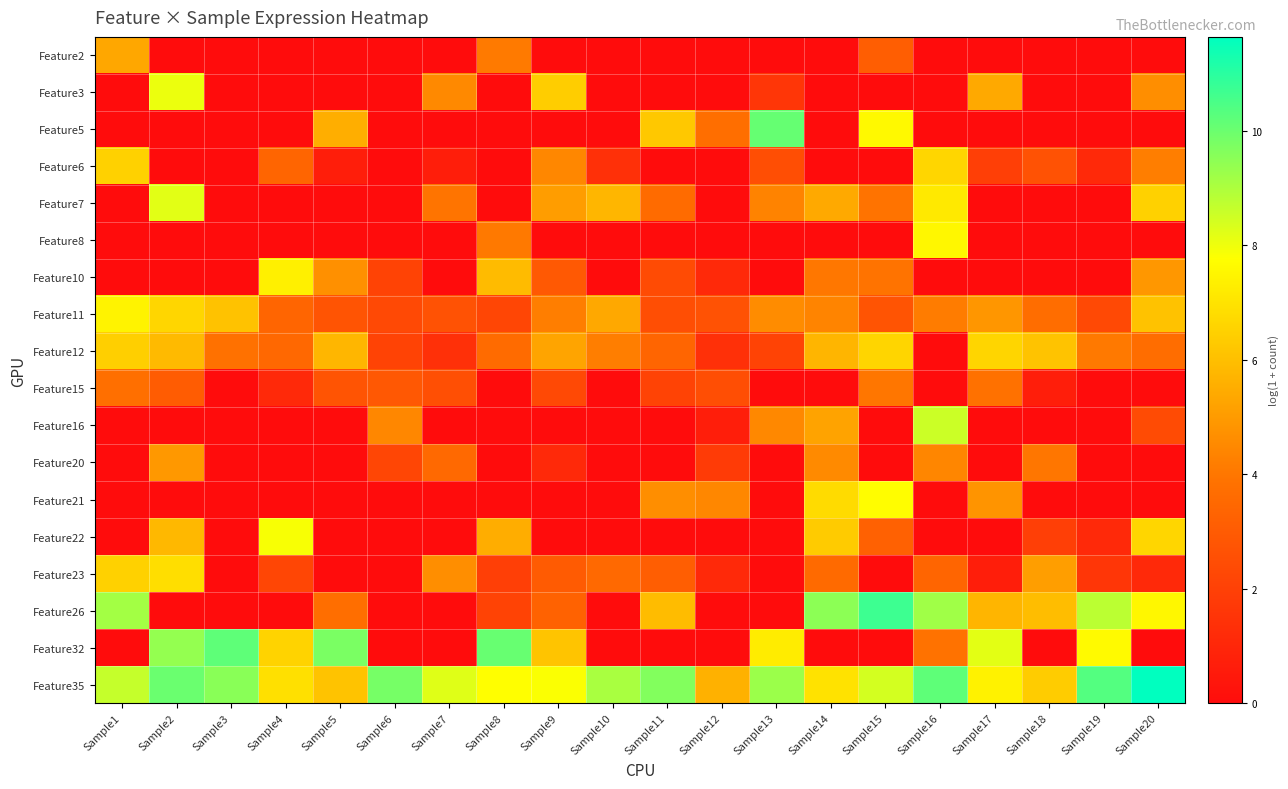

What is the difference between the highest and lowest values at Sample10?

9.1